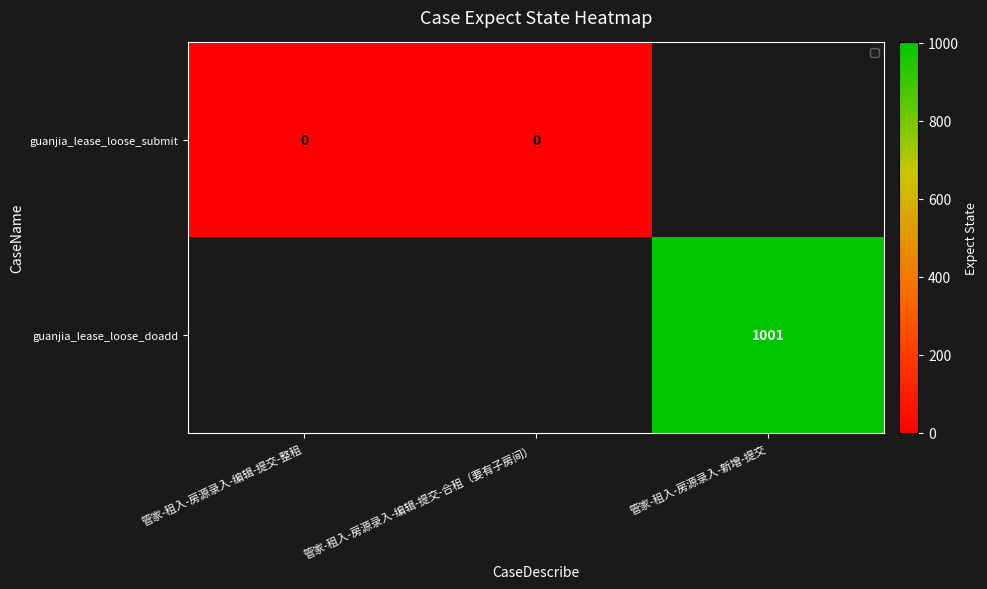

Is the value of guanjia_lease_loose_submit at 管家-租入-房源录入-编辑-提交-整租 greater than the value of guanjia_lease_loose_doadd at 管家-租入-房源录入-新增-提交?

No